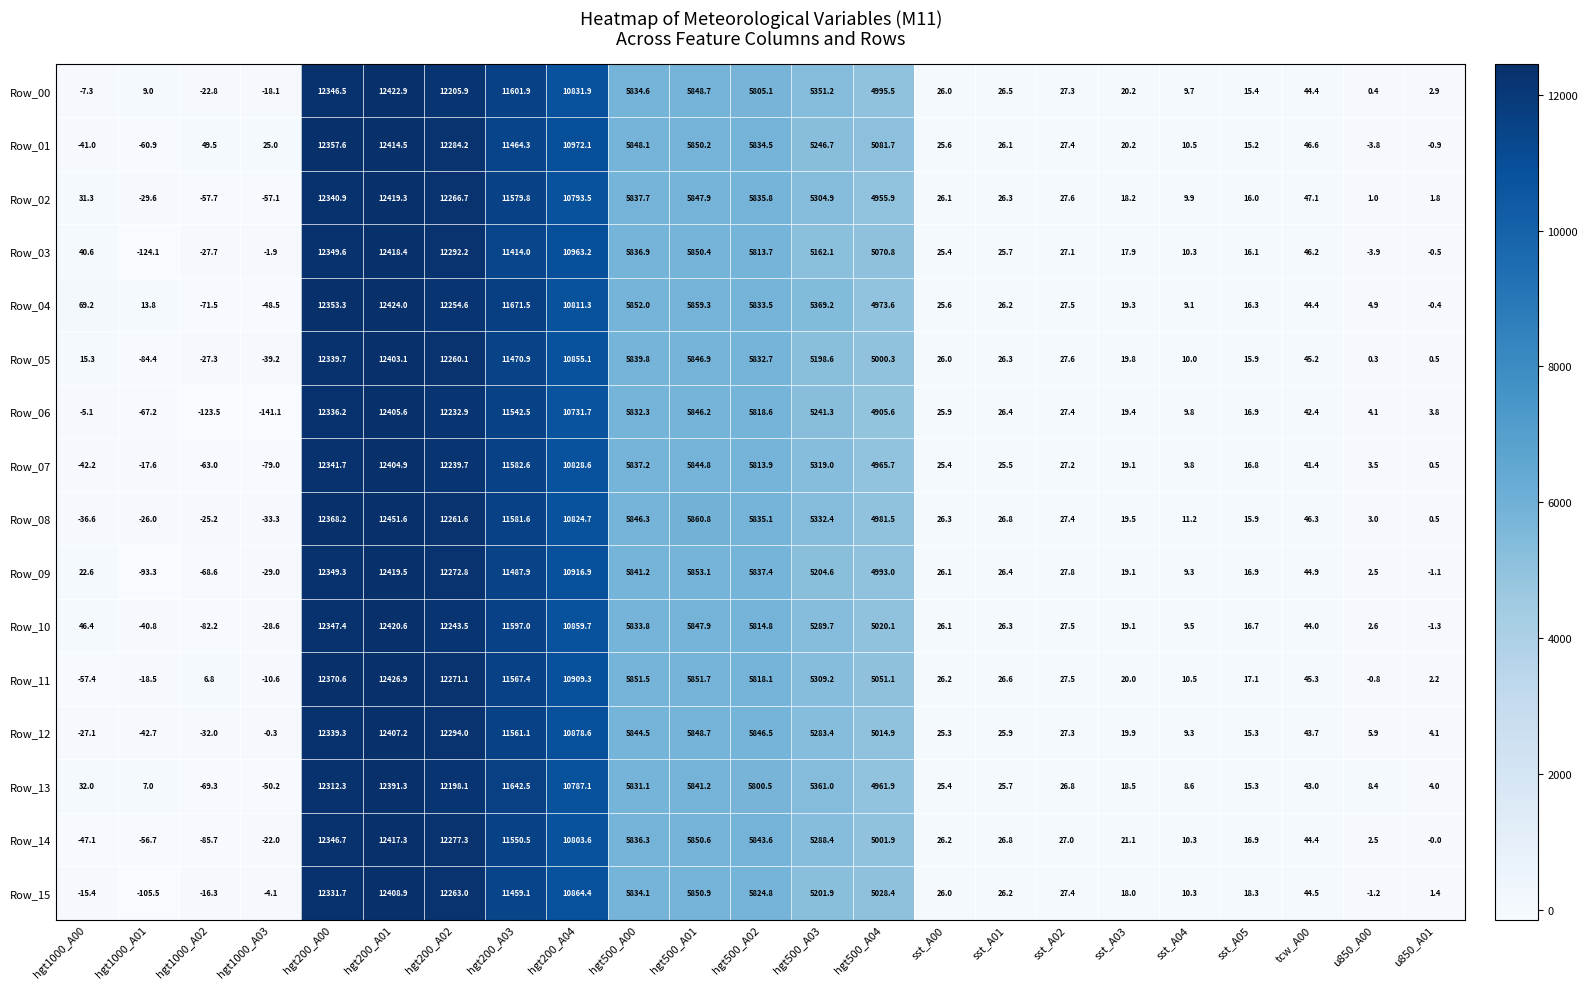

Which series has the widest spread of values?

Row_06